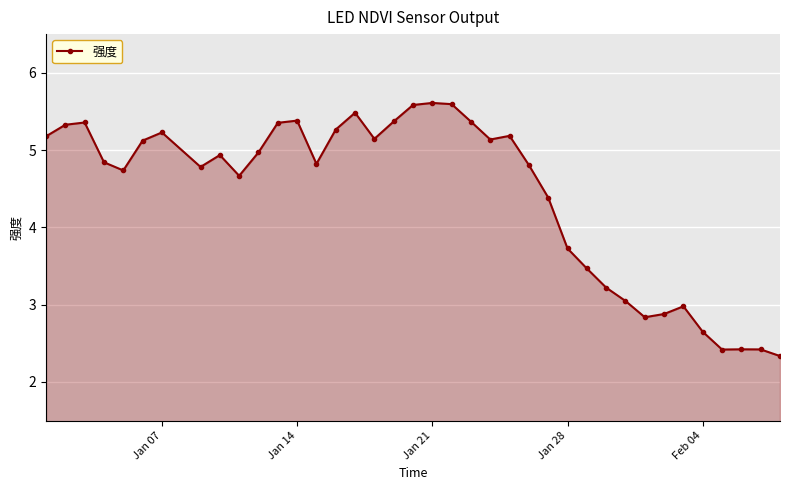

What is the maximum value shown in the chart?

5.6